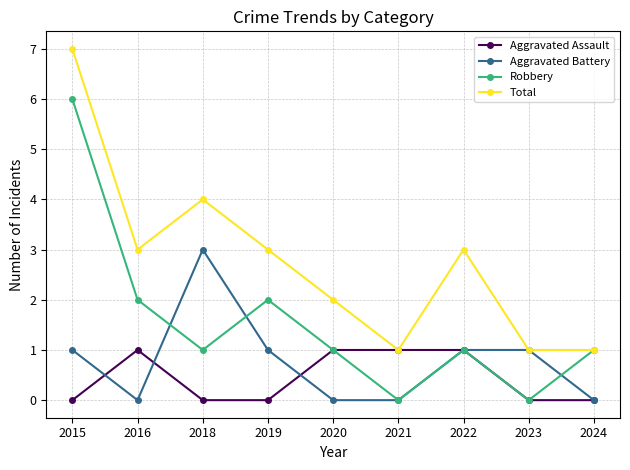

Which series has the largest total across all categories?

Total